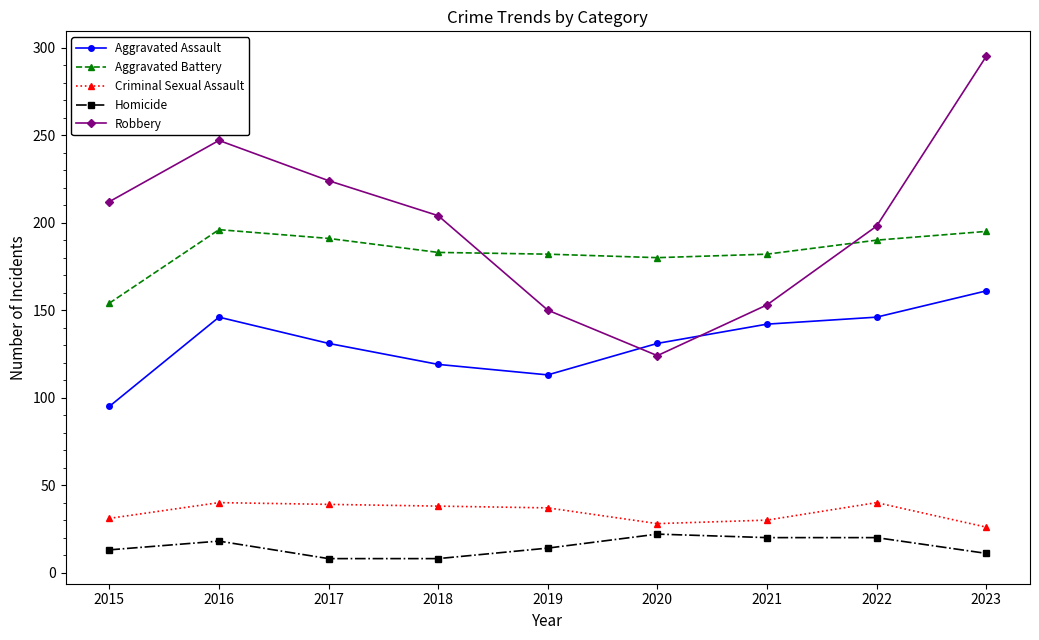

What is the minimum value for Robbery?

124